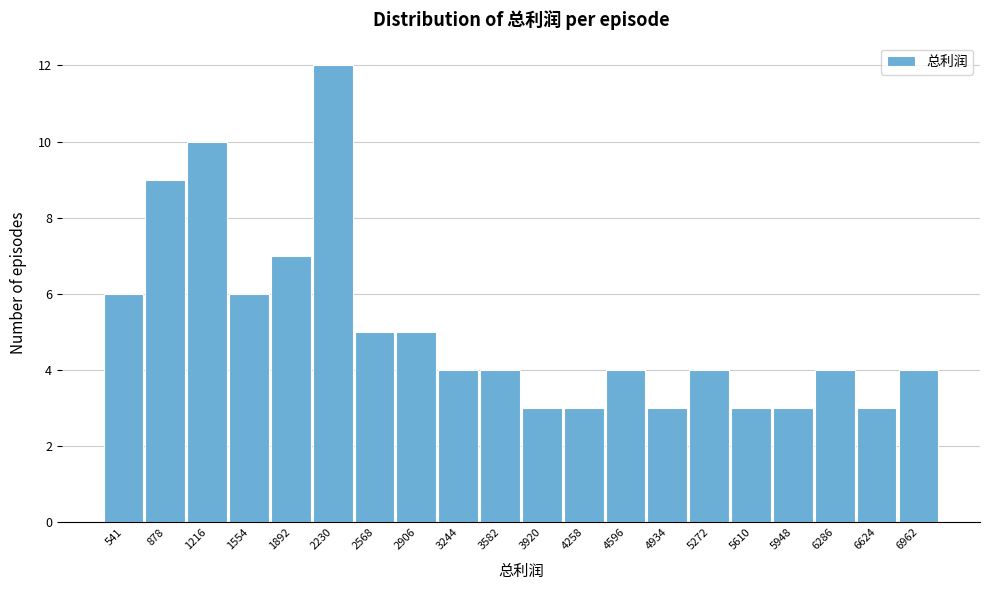

Reading left to right, list all the values displayed in this chart.

541=6	878=9	1216=10	1554=6	1892=7	2230=12	2568=5	2906=5	3244=4	3582=4	3920=3	4258=3	4596=4	4934=3	5272=4	5610=3	5948=3	6286=4	6624=3	6962=4